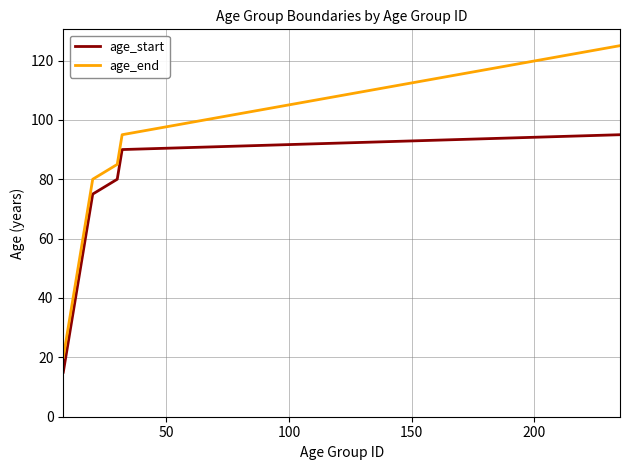

List the series in order of their overall mean, lowest first.

age_start, age_end